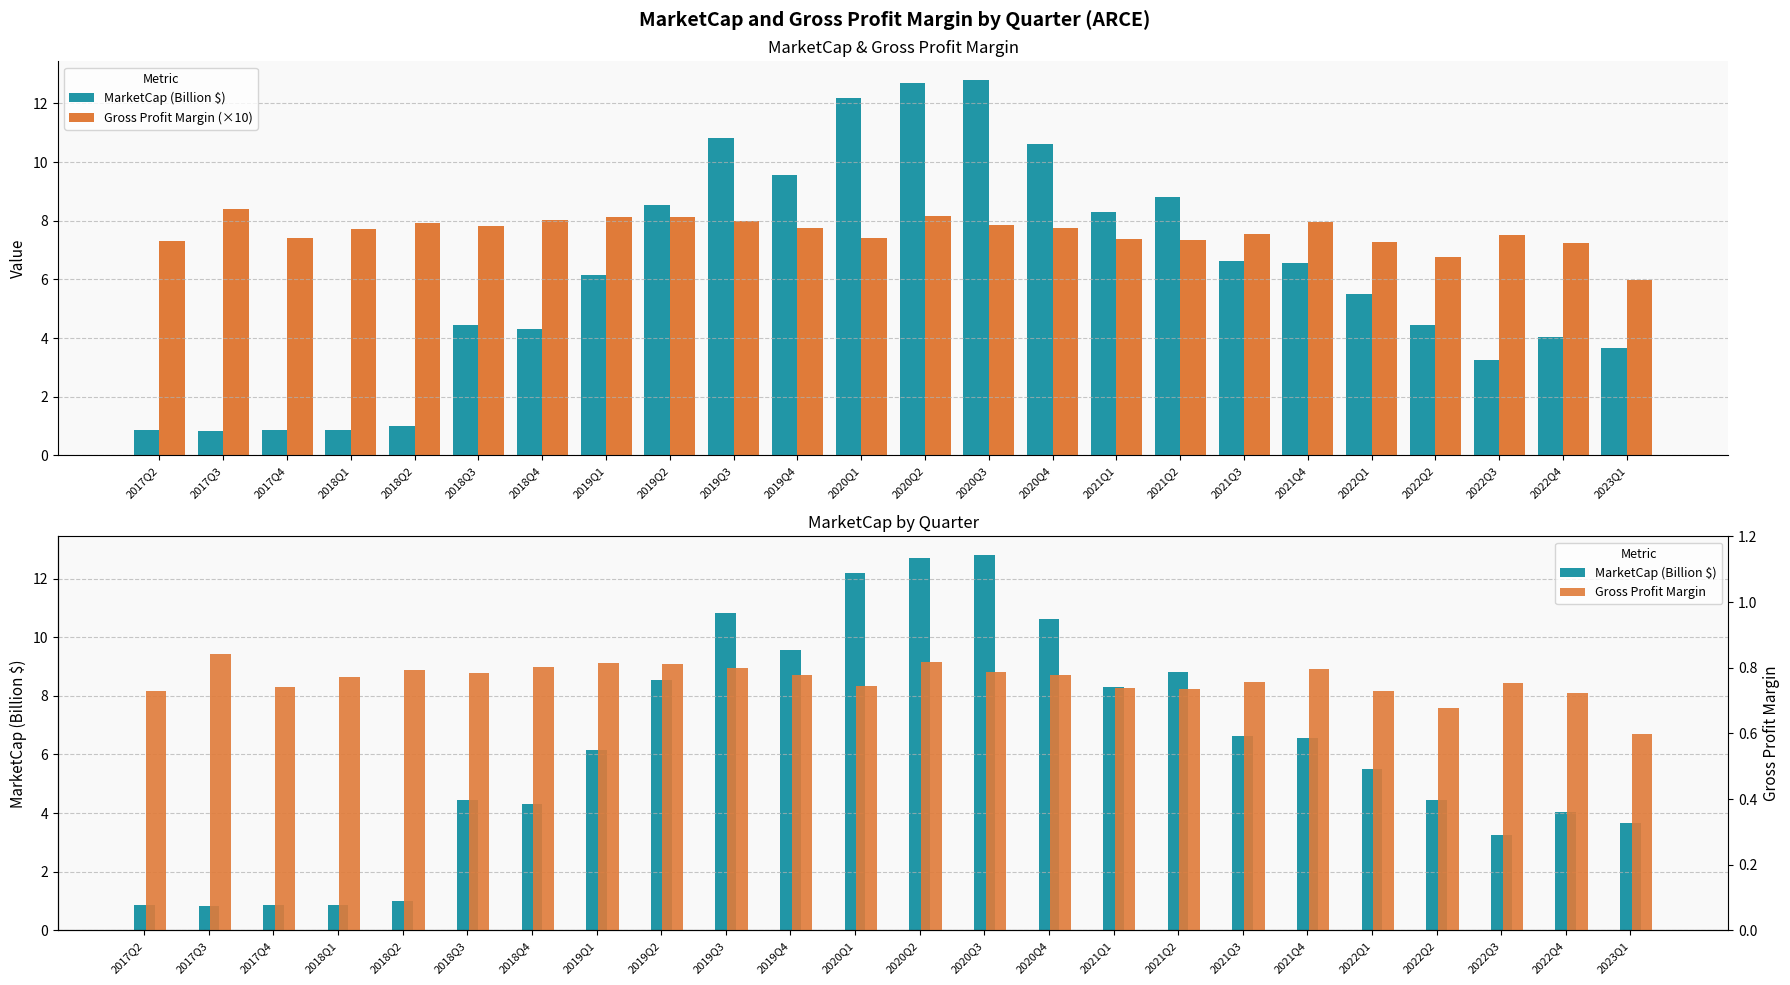

Rank the categories by Gross Profit Margin (×10) value from lowest to highest.

2023Q1, 2022Q2, 2022Q4, 2022Q1, 2017Q2, 2021Q2, 2021Q1, 2017Q4, 2020Q1, 2022Q3, 2021Q3, 2018Q1, 2019Q4, 2020Q4, 2018Q3, 2020Q3, 2018Q2, 2021Q4, 2019Q3, 2018Q4, 2019Q2, 2019Q1, 2020Q2, 2017Q3